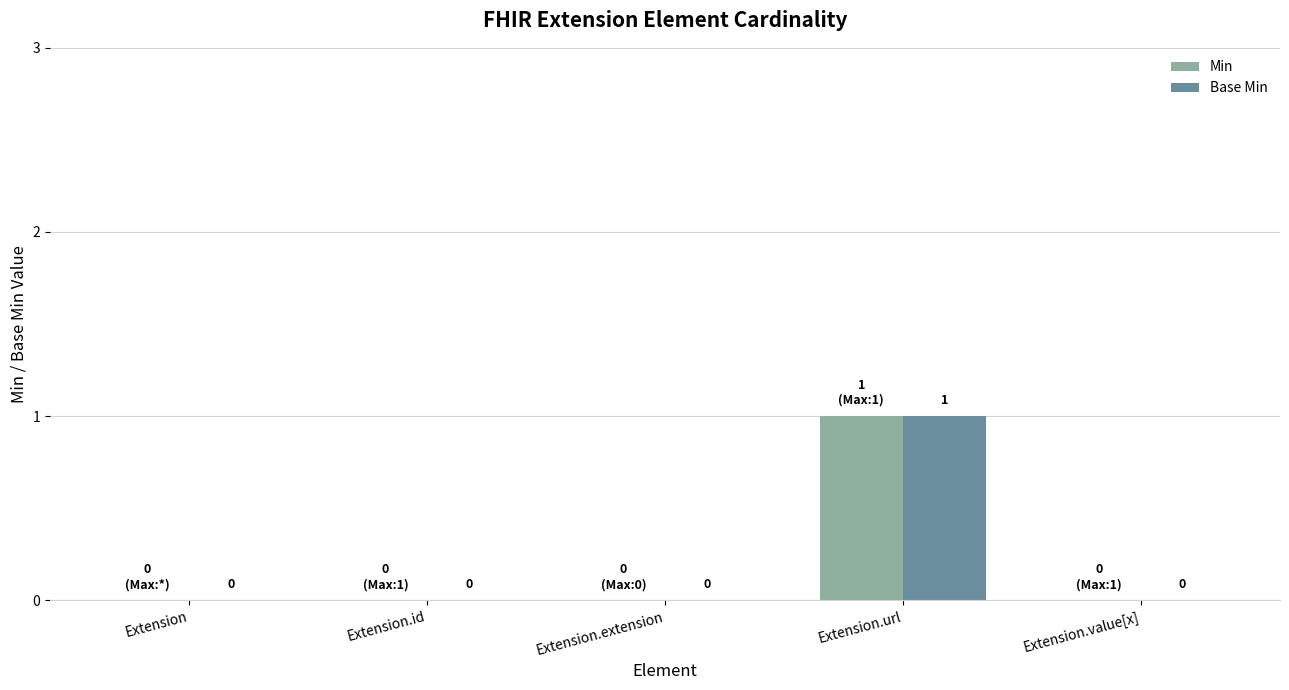

At which category is the sum across all series the highest?

Extension.url